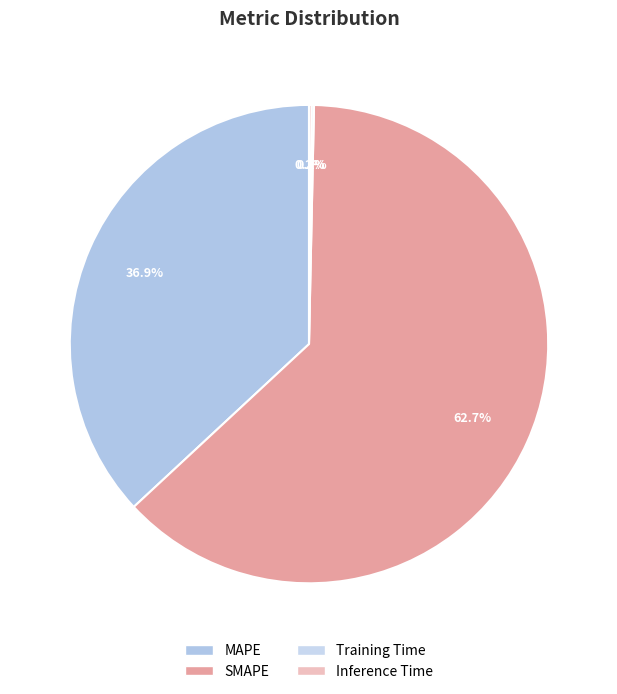

Which slice is the smallest?

Training Time